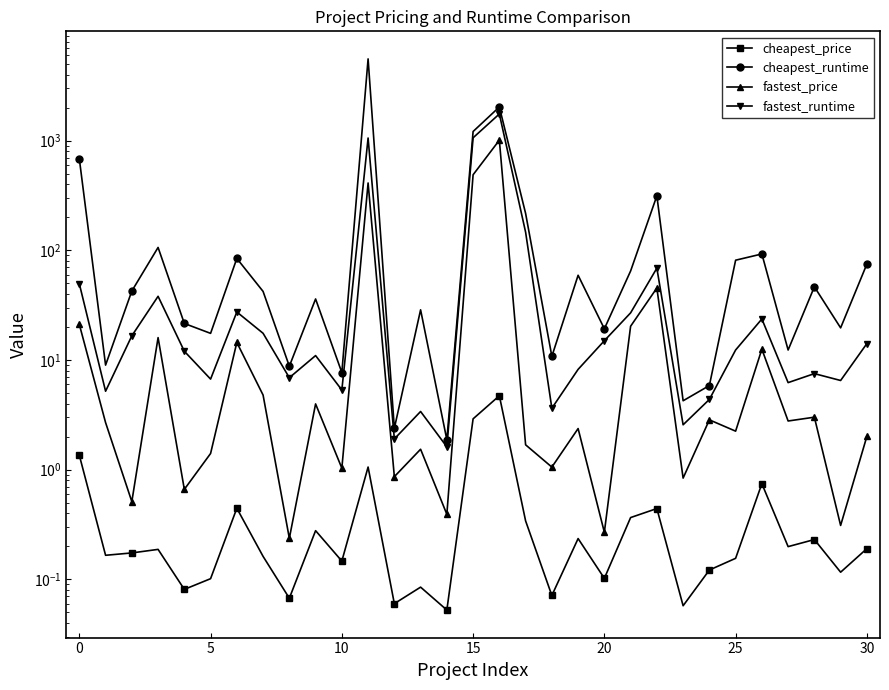

Between 15 and 30, which series saw the biggest shift?

cheapest_runtime